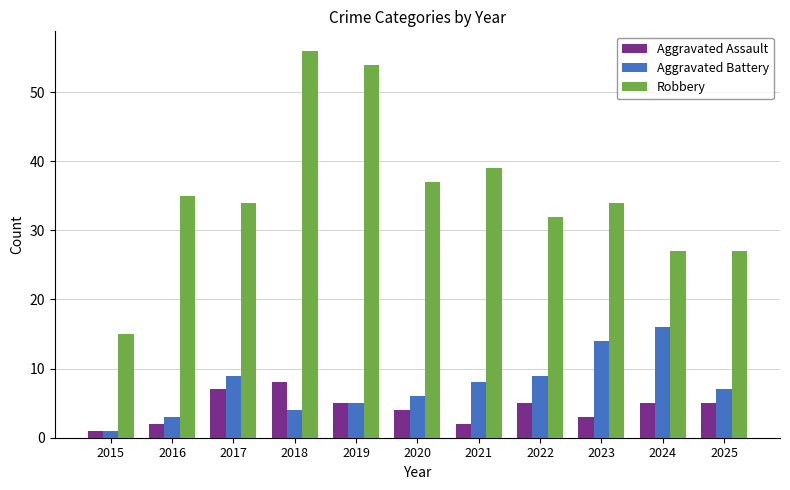

How many distinct data groups are displayed?

3